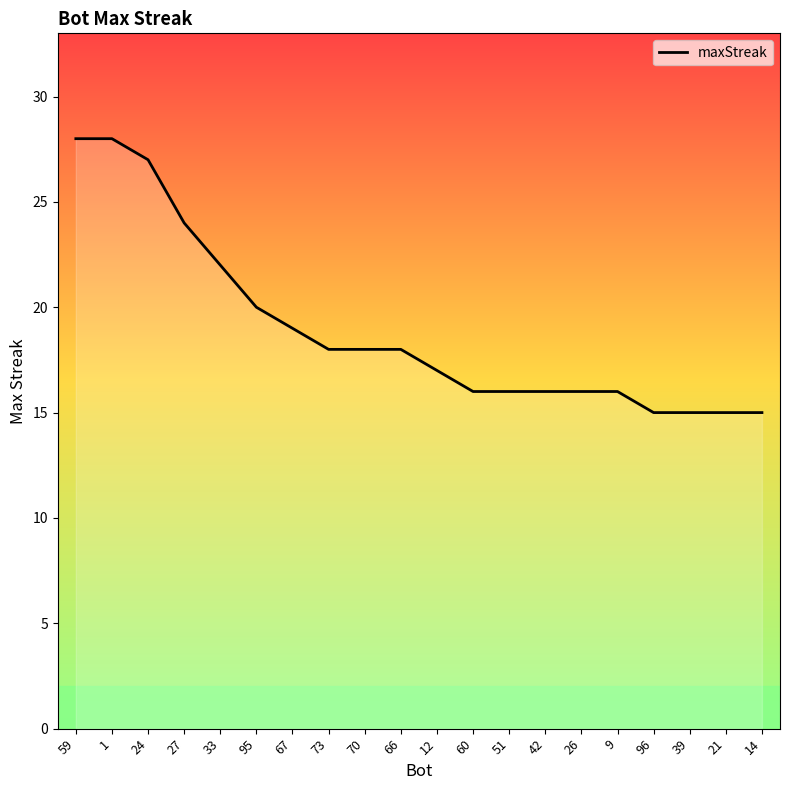

Approximately how many times larger is the value at 73 compared to 27?

0.8